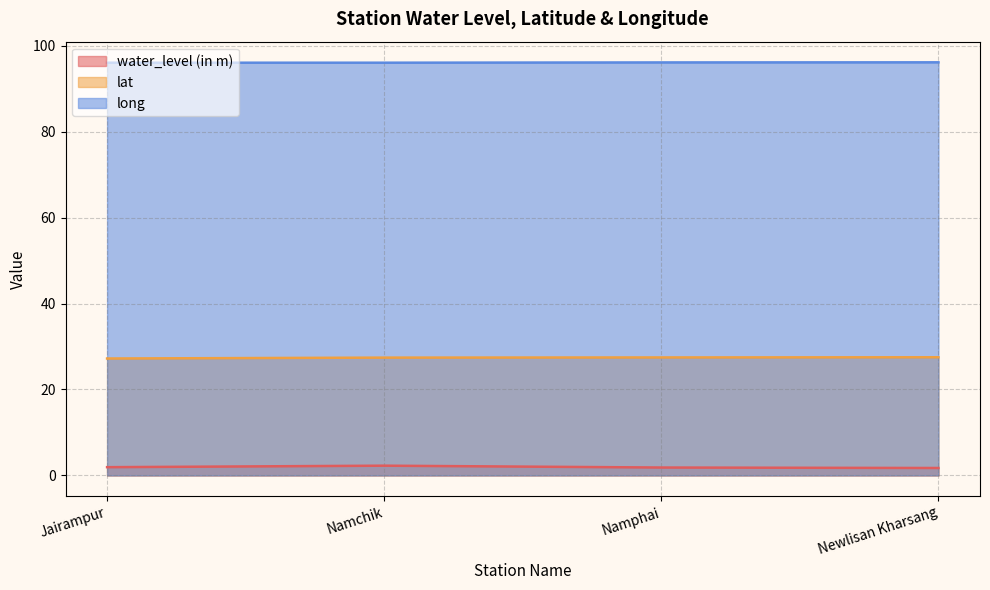

Does the chart have visible grid lines?

Yes